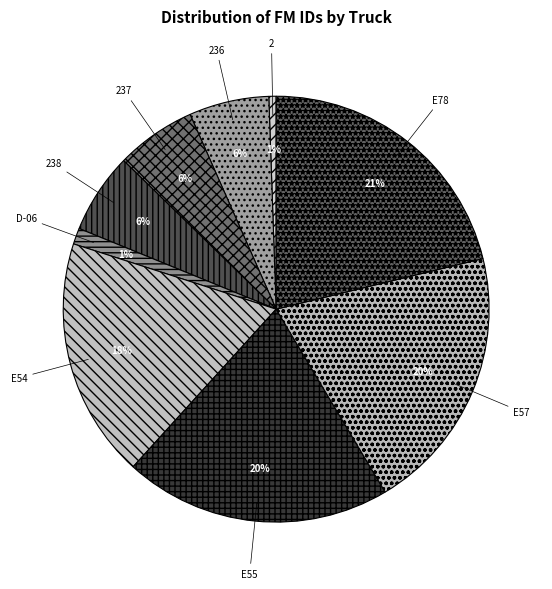

To the nearest percent, what percentage of the pie is 2?

1%